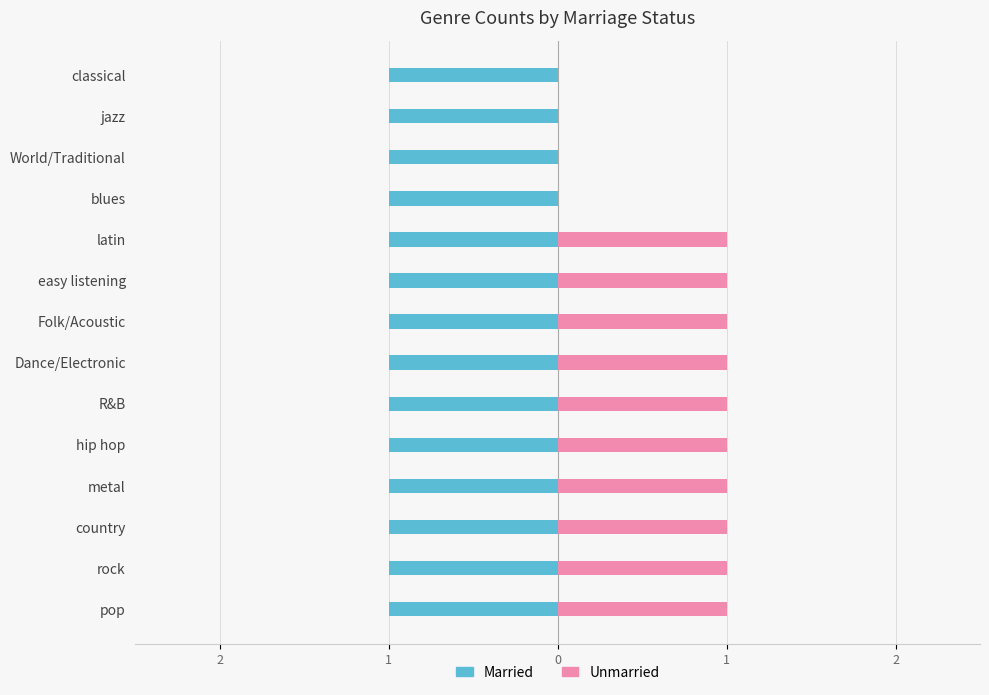

What are all the series names shown in the legend?

Married, Unmarried